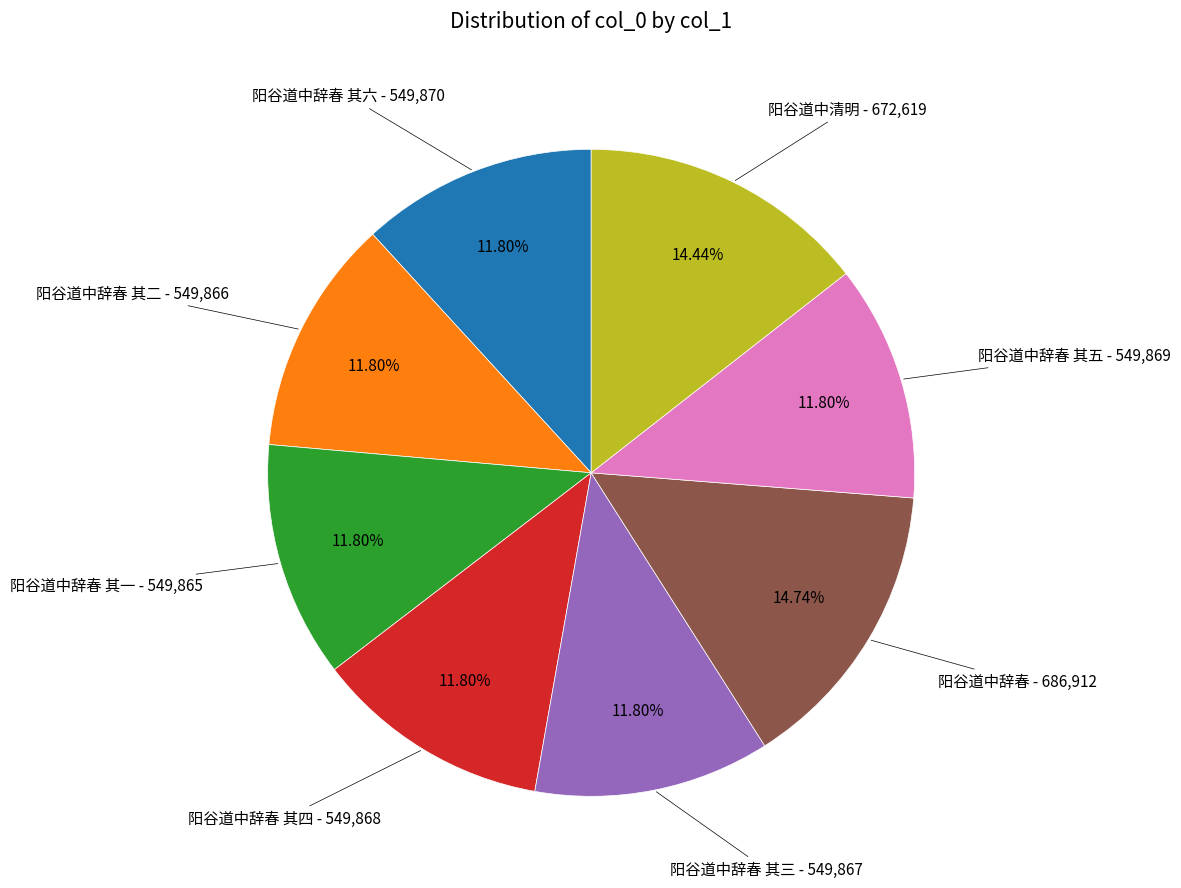

How many segments does this pie chart have?

8